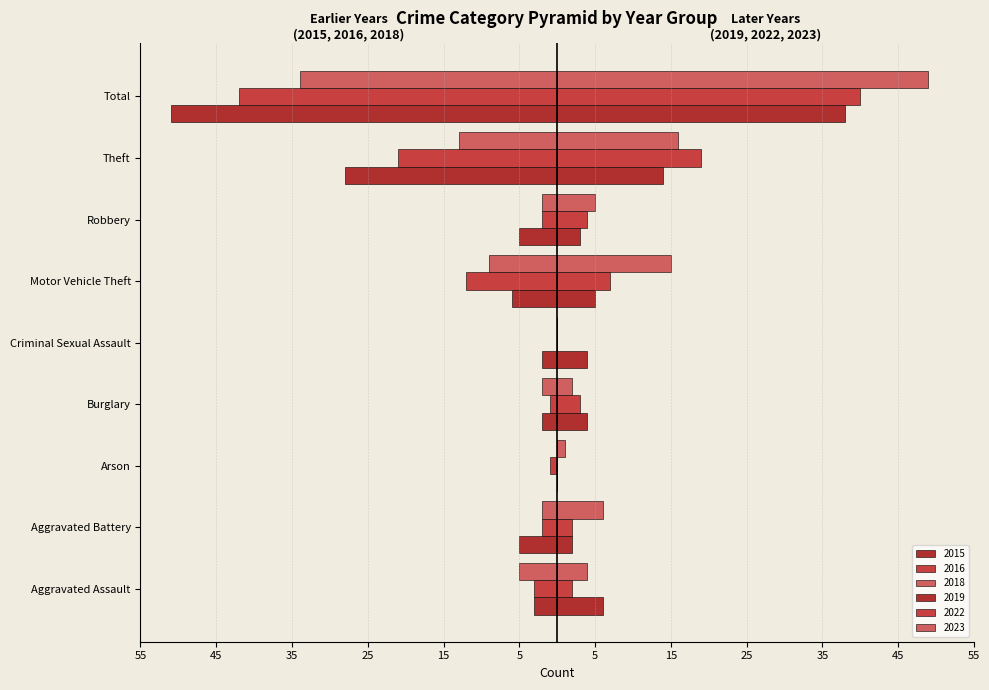

What is the difference between the maximum and minimum values in the 2015 series?

51